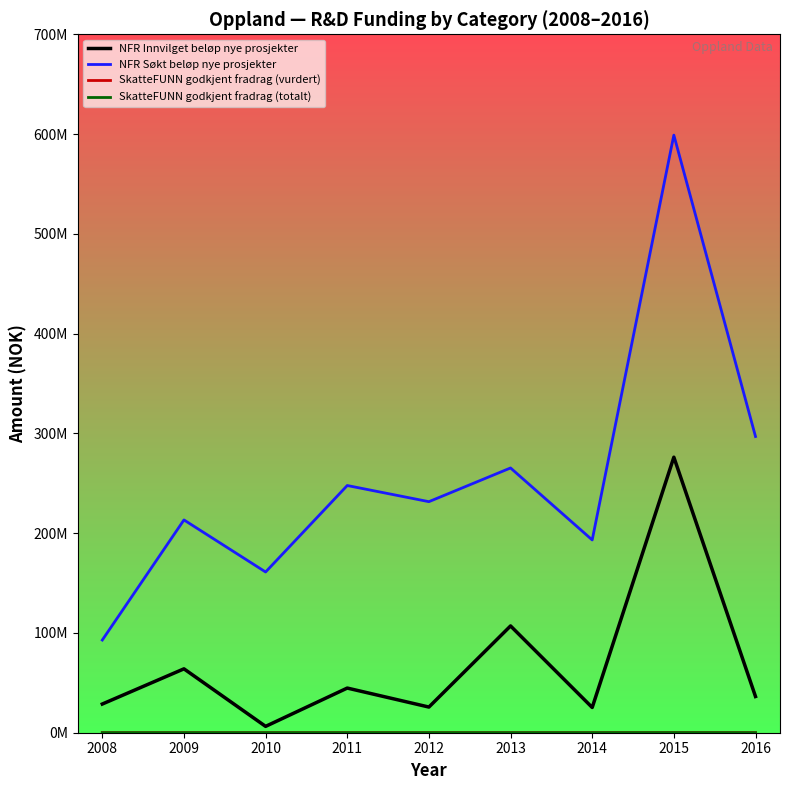

Does the chart display data point markers on the line(s)?

No